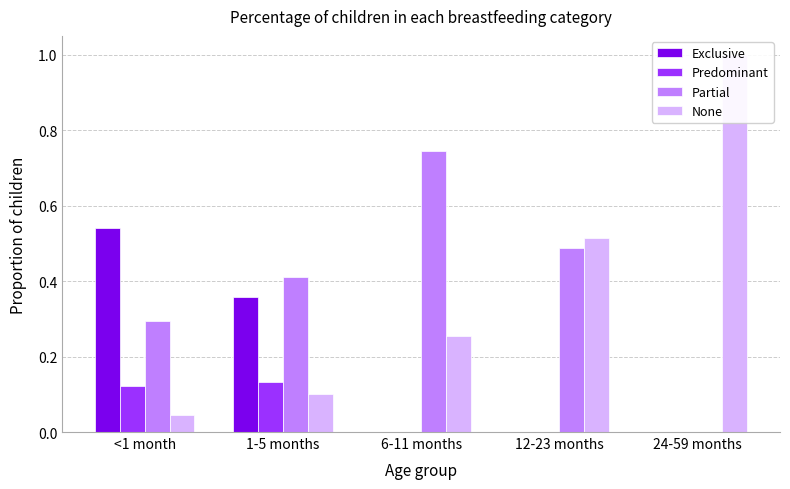

Reading left to right, what are all the values shown in this chart?

Exclusive: <1 month=0.5	1-5 months=0.4	6-11 months=0.0	12-23 months=0.0	24-59 months=0.0
Predominant: <1 month=0.1	1-5 months=0.1	6-11 months=0.0	12-23 months=0.0	24-59 months=0.0
Partial: <1 month=0.3	1-5 months=0.4	6-11 months=0.7	12-23 months=0.5	24-59 months=0.0
None: <1 month=0.0	1-5 months=0.1	6-11 months=0.3	12-23 months=0.5	24-59 months=1.0